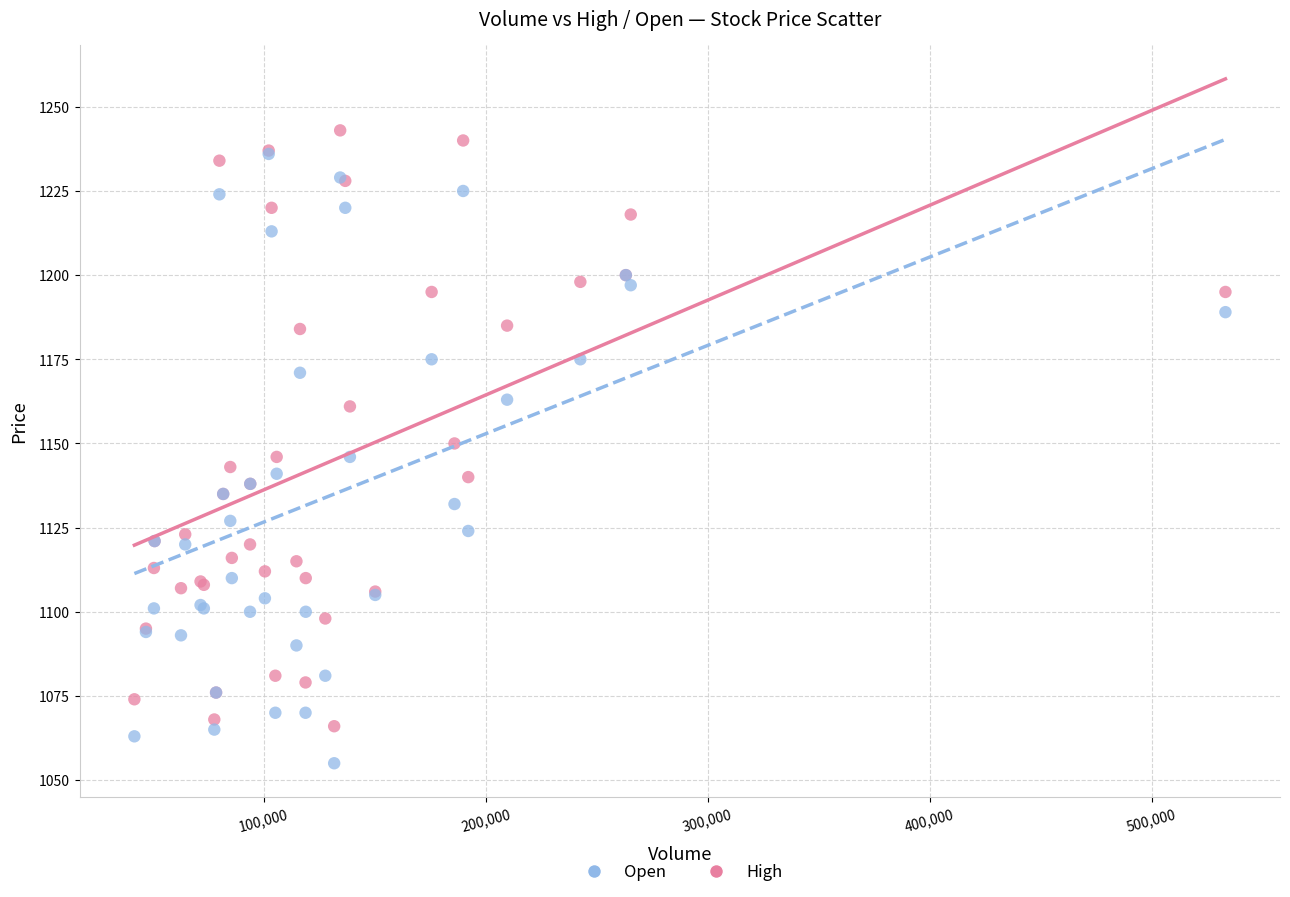

In the High series, what Y value is closest to 1154?

1150